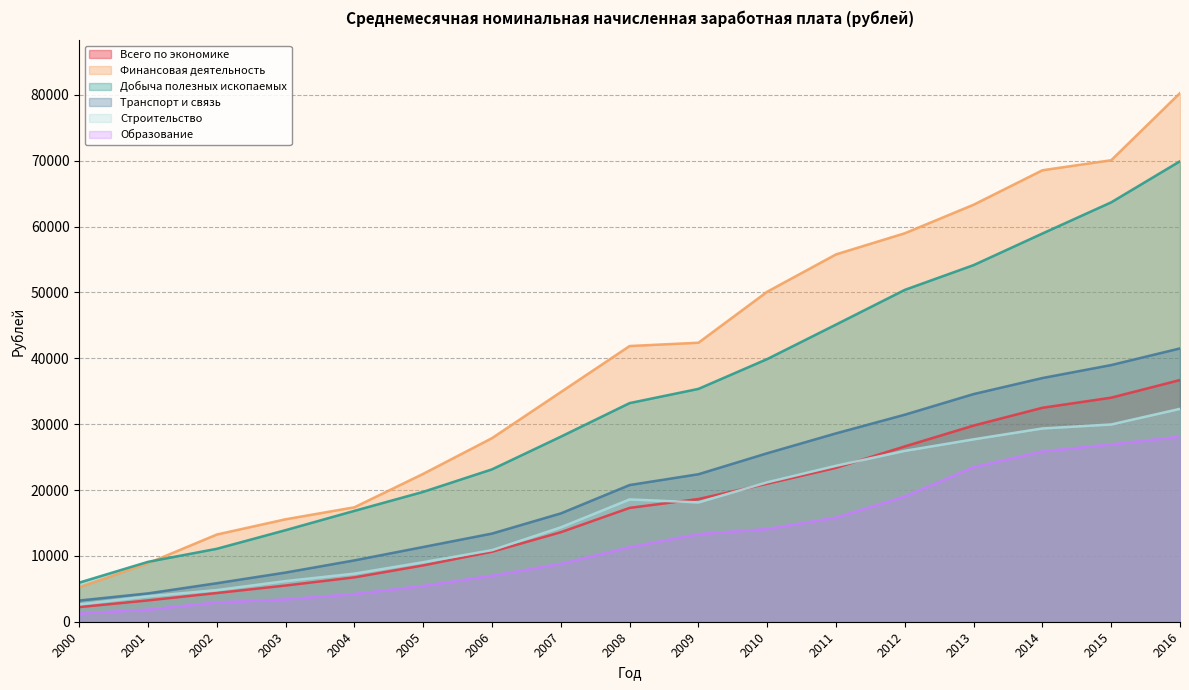

What is the sum of the Добыча полезных ископаемых values at 2006 and 2012?

73545.8